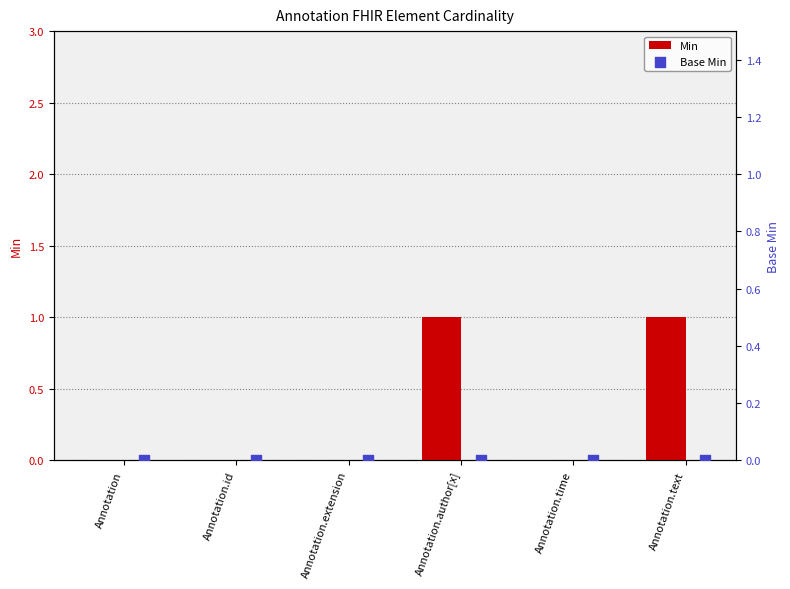

Which series reaches the minimum Y coordinate?

Min